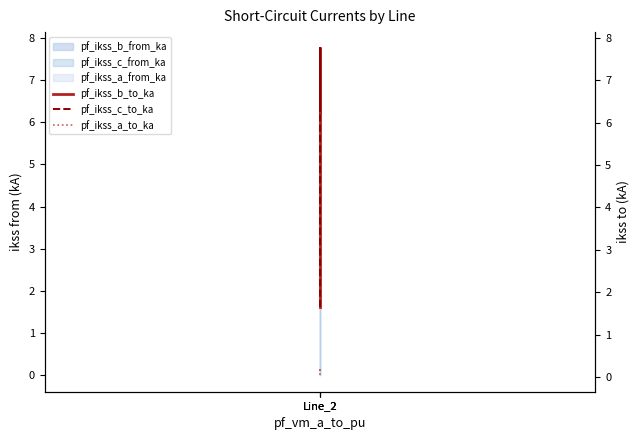

Is it true that pf_ikss_b_to_ka equals 10.3 at Line_2?

False